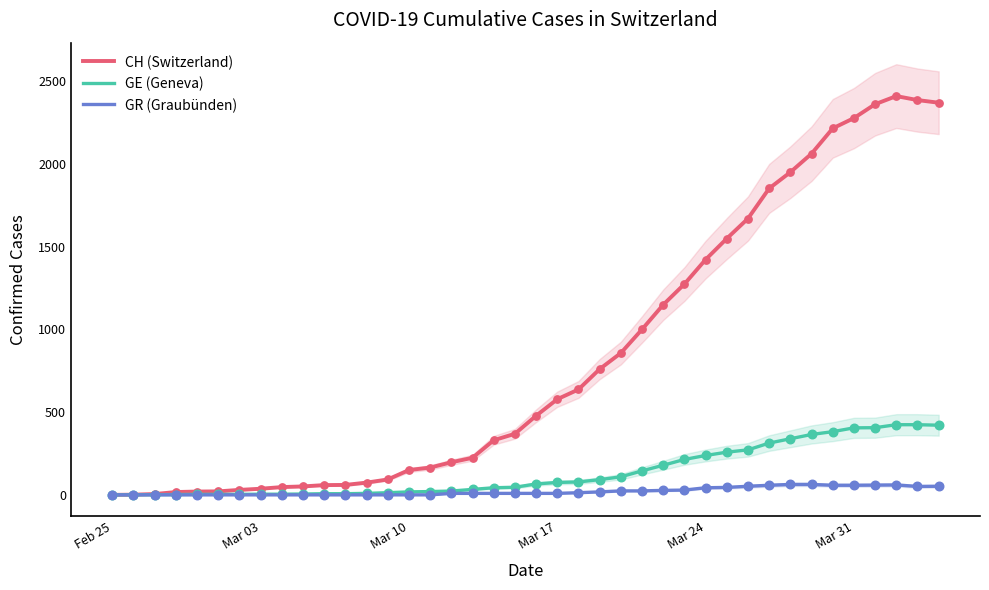

Which series contains the lowest Y value?

CH (Switzerland)